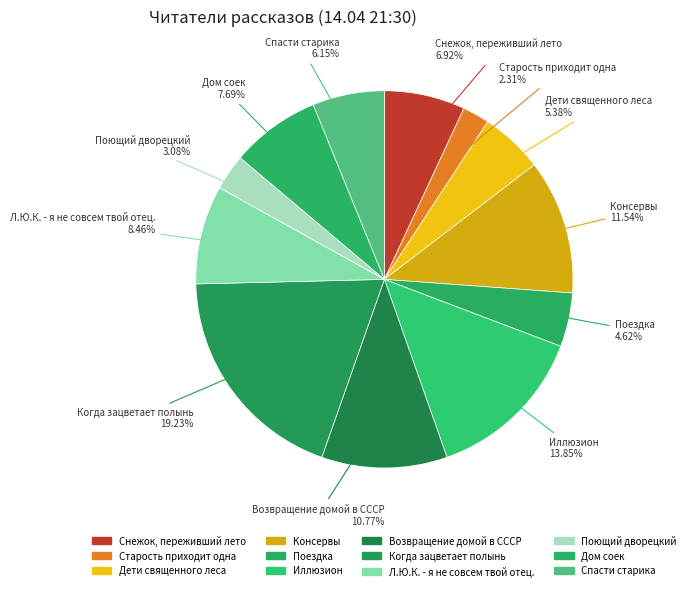

What is the change in value from Снежок, переживший лето to Л.Ю.К. - я не совсем твой отец.?

+2